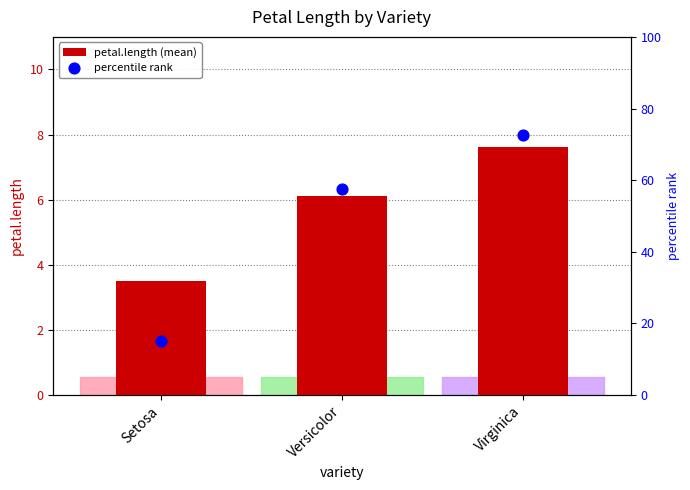

Which series contains the lowest Y value?

petal.length (mean)